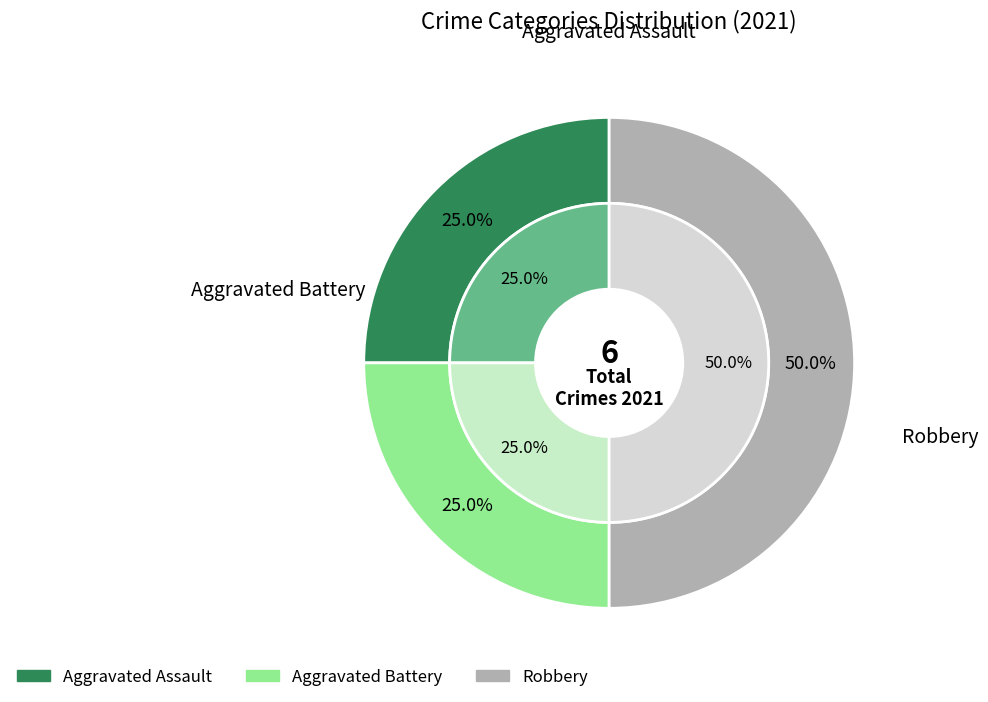

To the nearest percent, what portion does Aggravated Battery represent?

25%